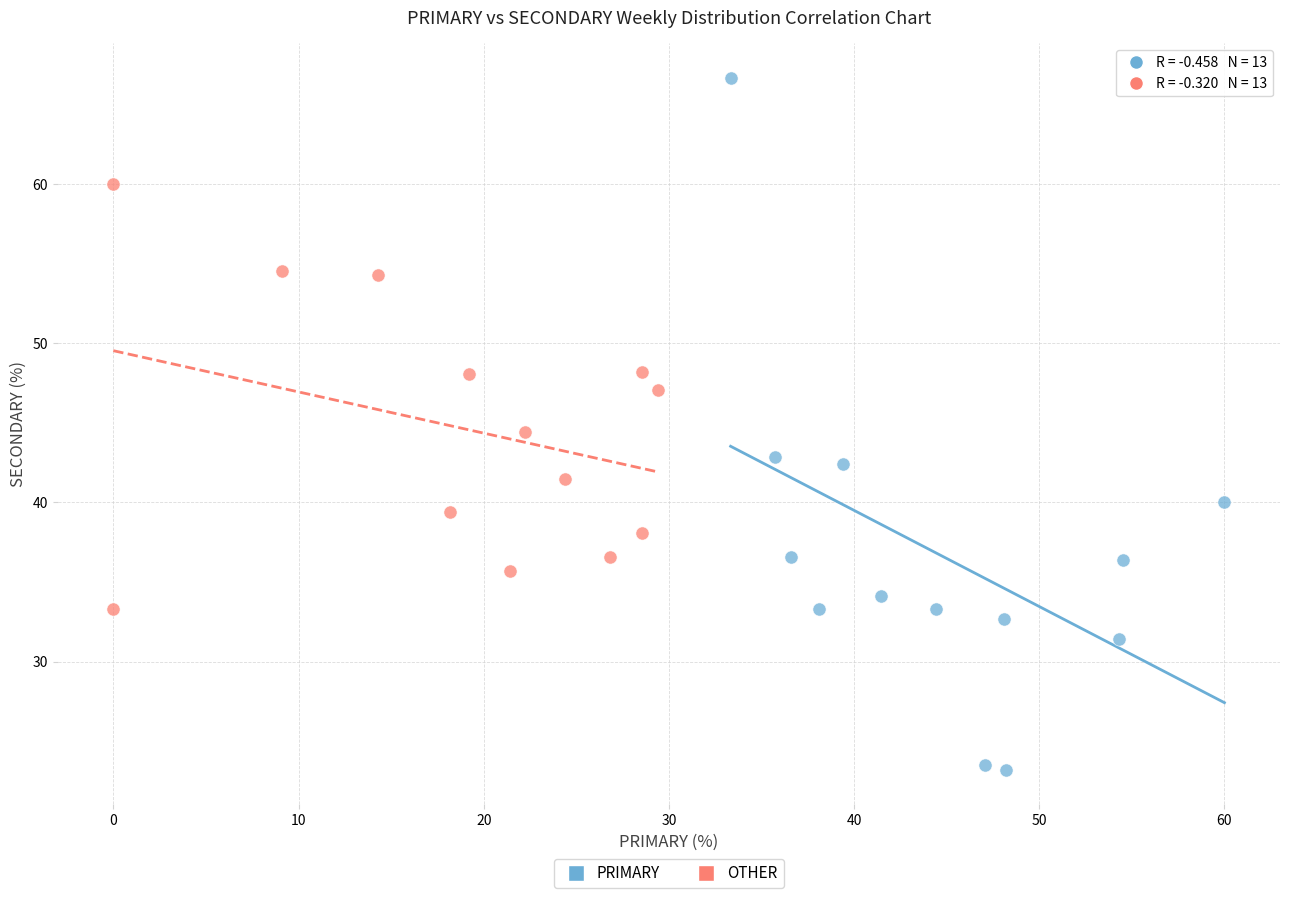

Which series reaches the maximum Y coordinate?

PRIMARY